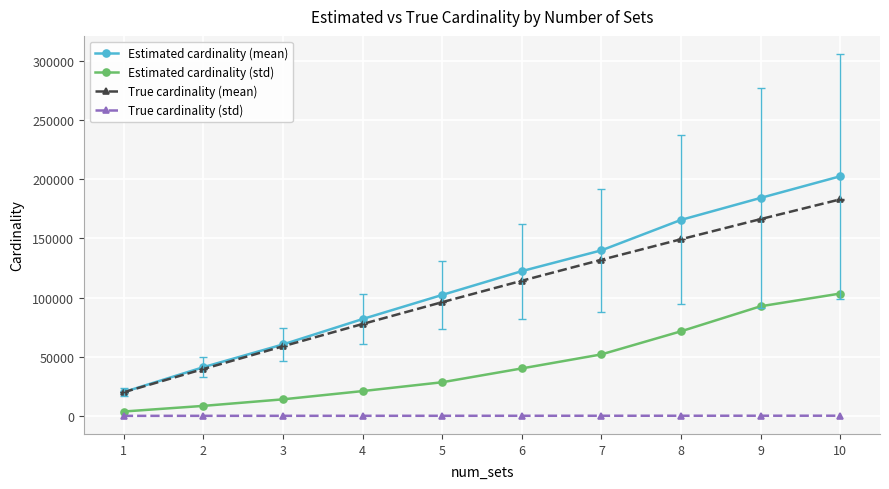

The value of Estimated cardinality (mean) at 8 is 288892.1. True or false?

False